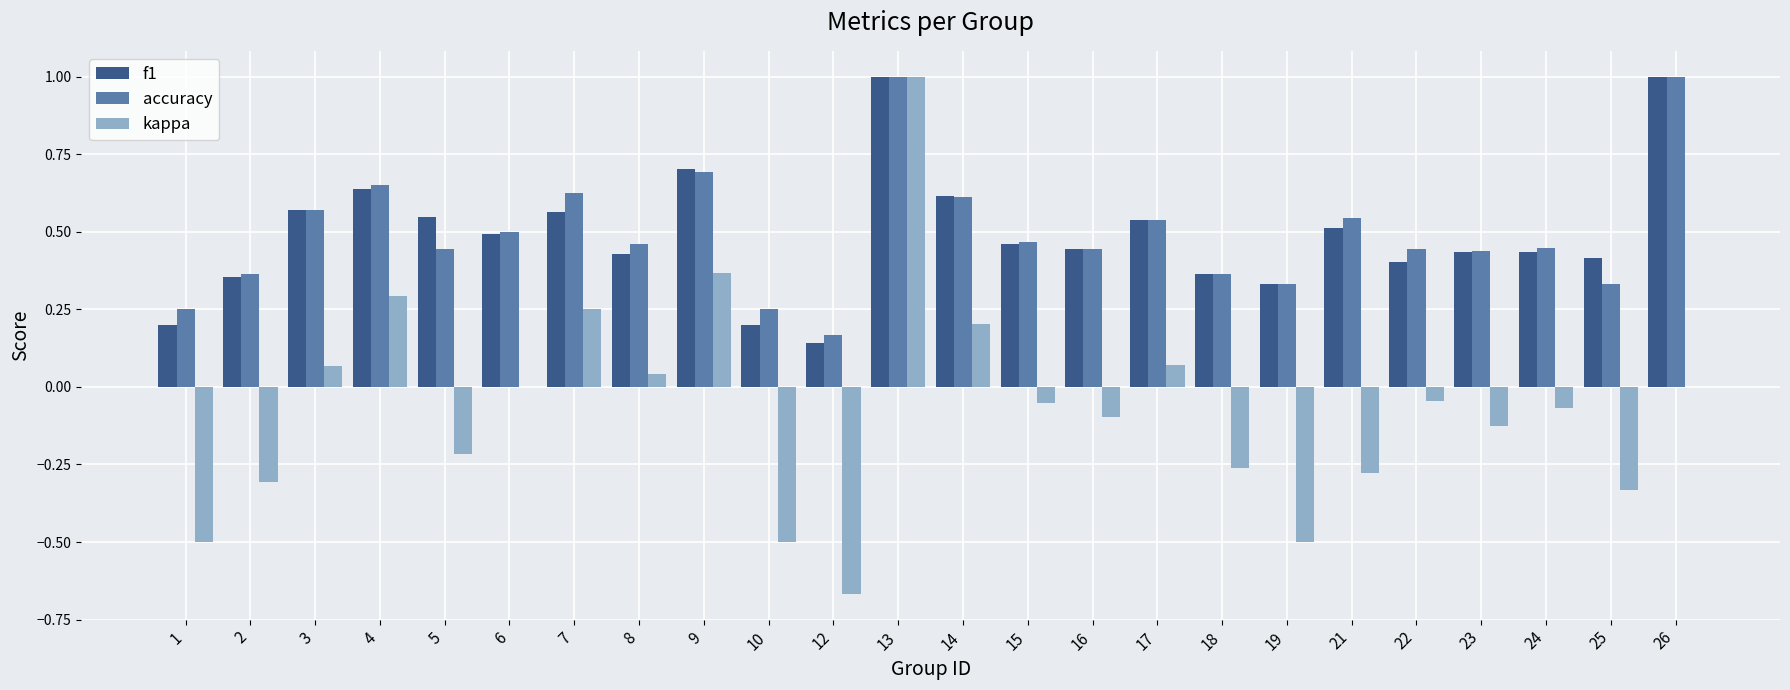

What are all the series names shown in the legend?

f1, accuracy, kappa